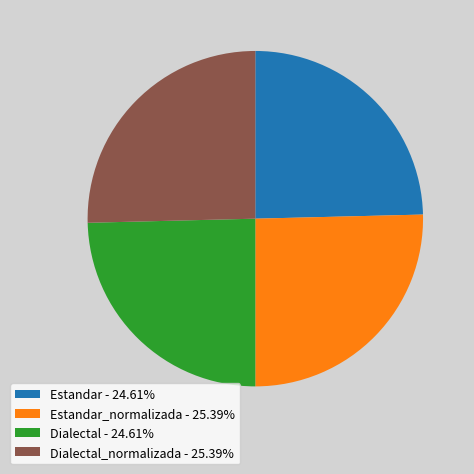

Is there a majority slice in this chart?

No